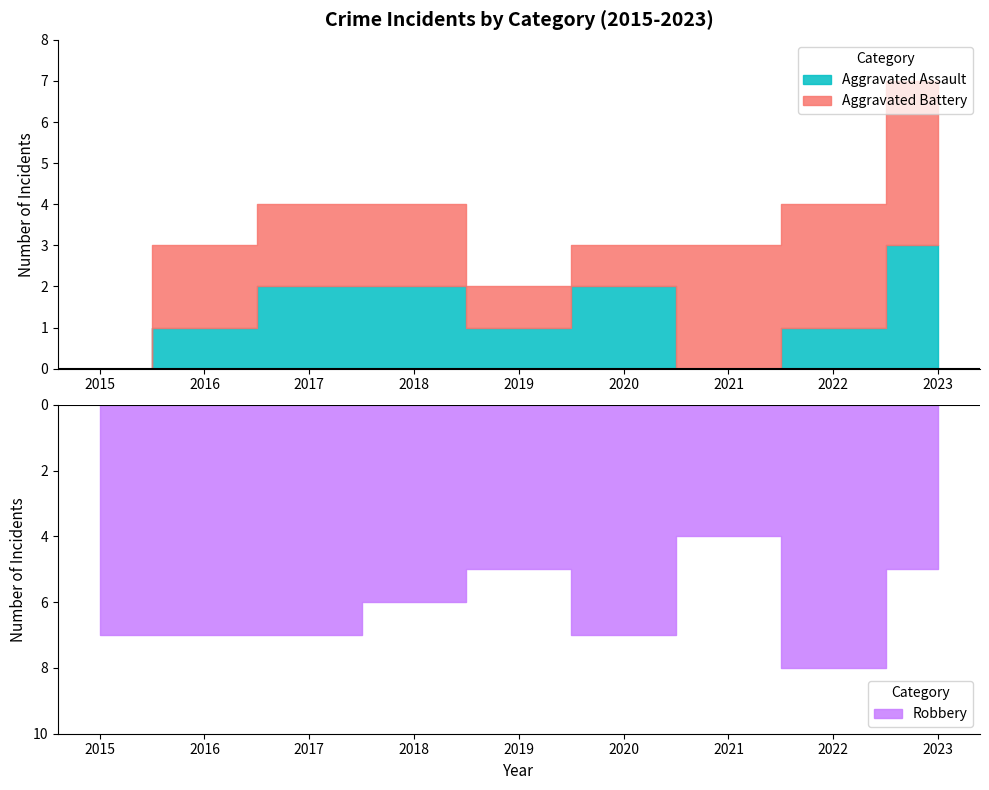

Where do Aggravated Battery and Aggravated Assault first cross each other?

2020 and 2021